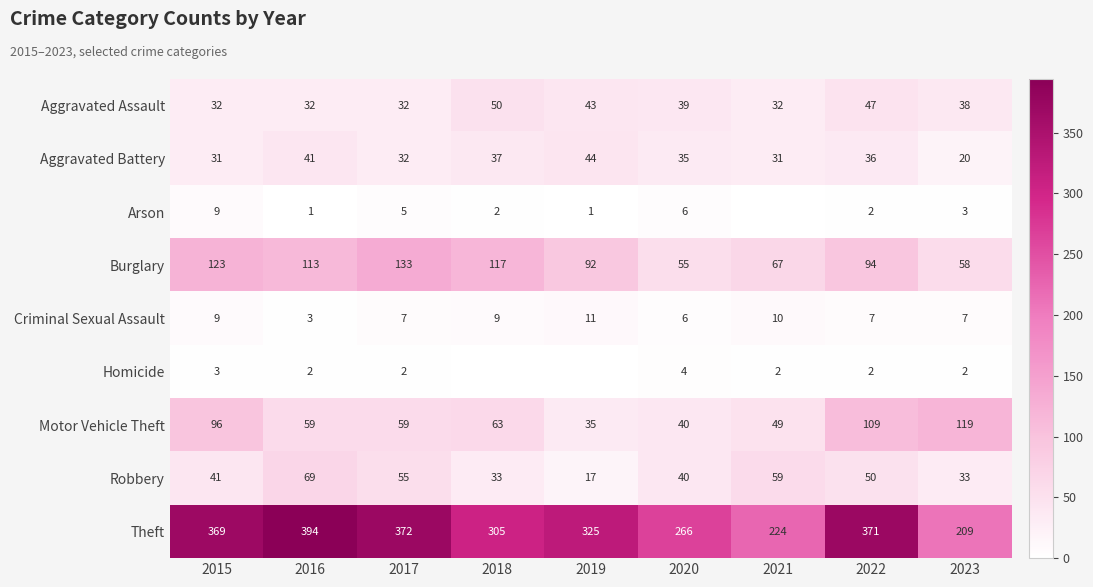

At which label does Motor Vehicle Theft first exceed 59?

2015